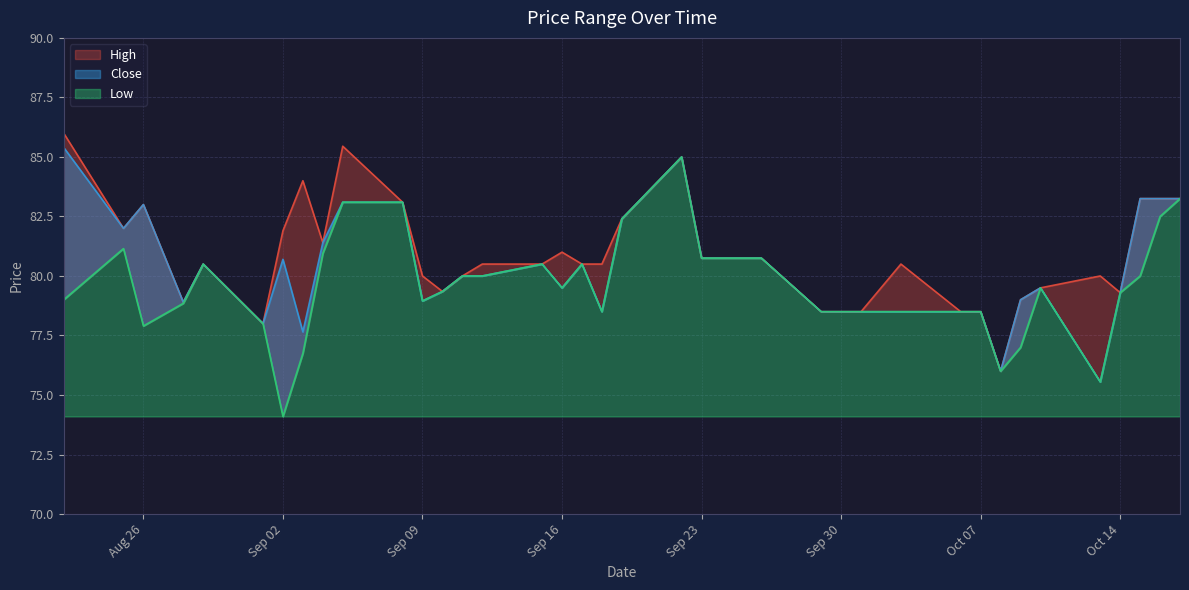

True or false: Low and High intersect in this chart.

False